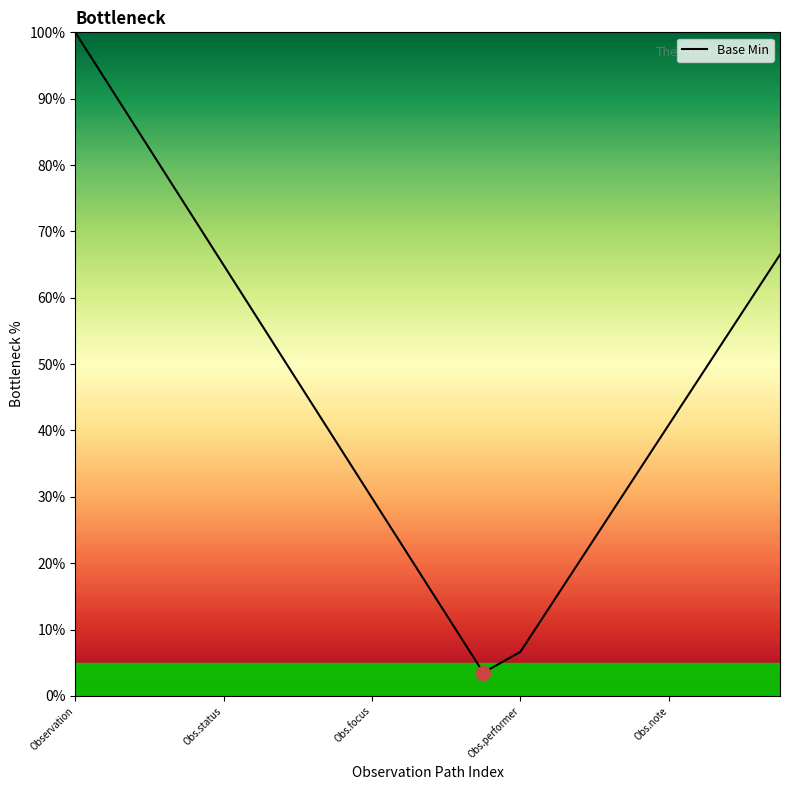

What is the greatest value displayed?

100.0